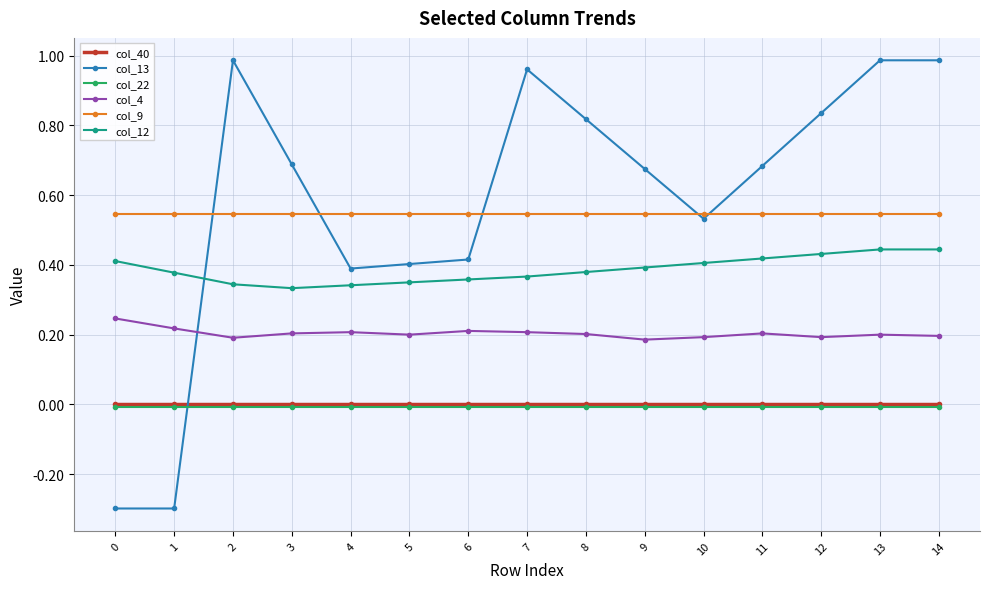

What is the spread (max minus min) of values at 4?

0.6